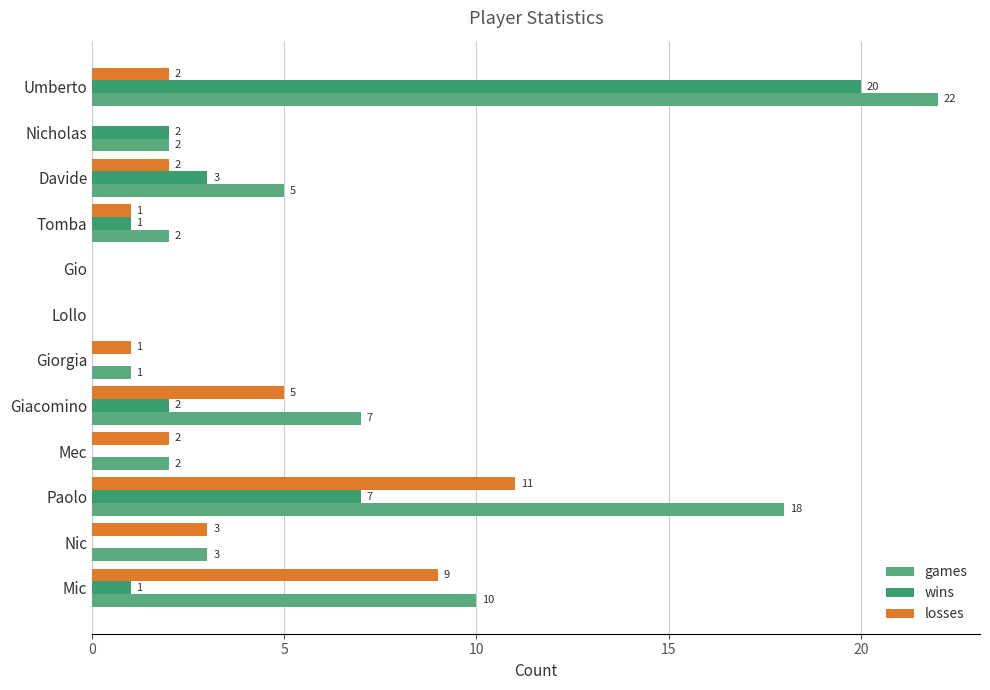

How many positive values does the games series have?

10